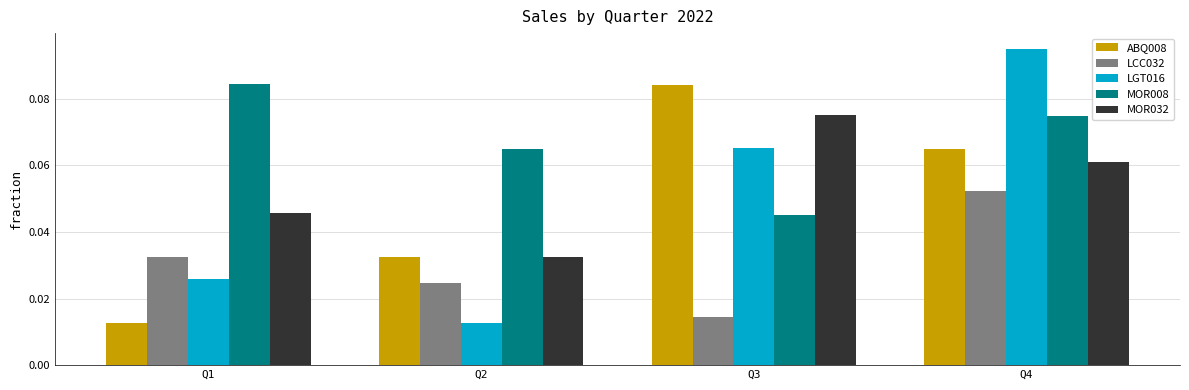

Which series has the largest total across all categories?

MOR008